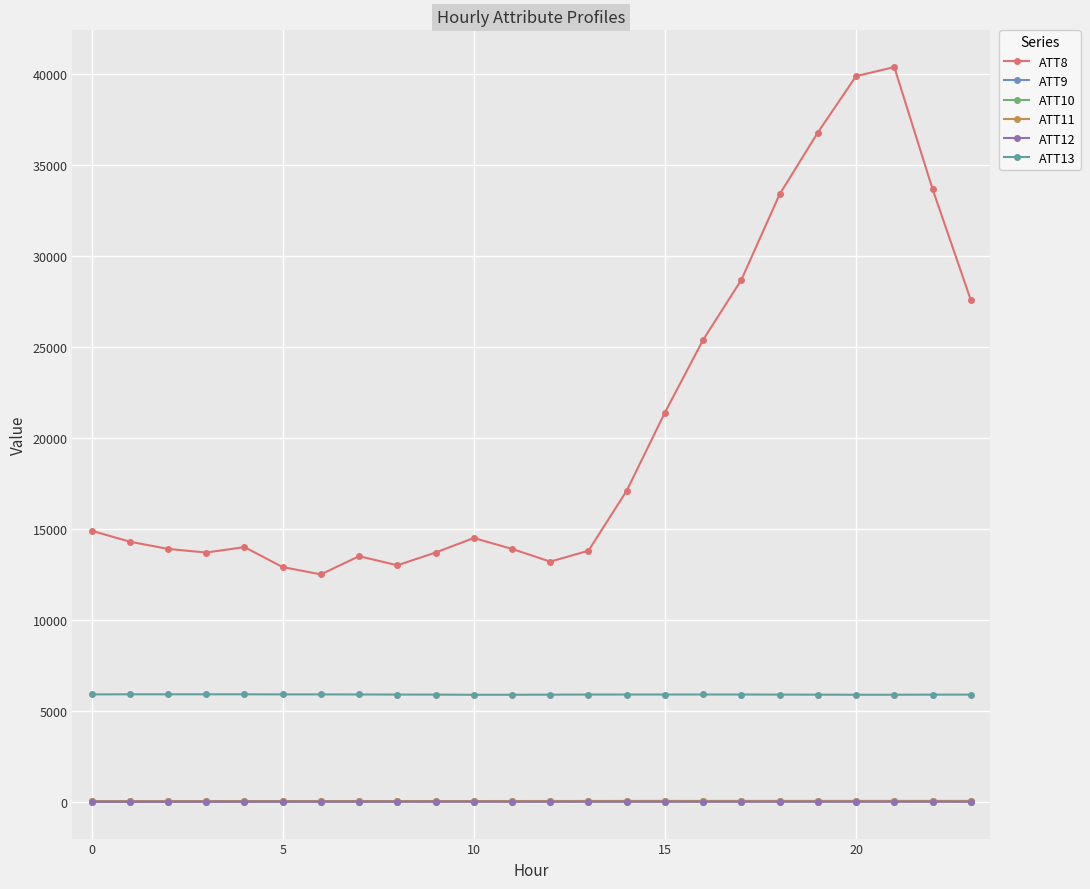

What is the average value of the ATT13 series?

5891.1